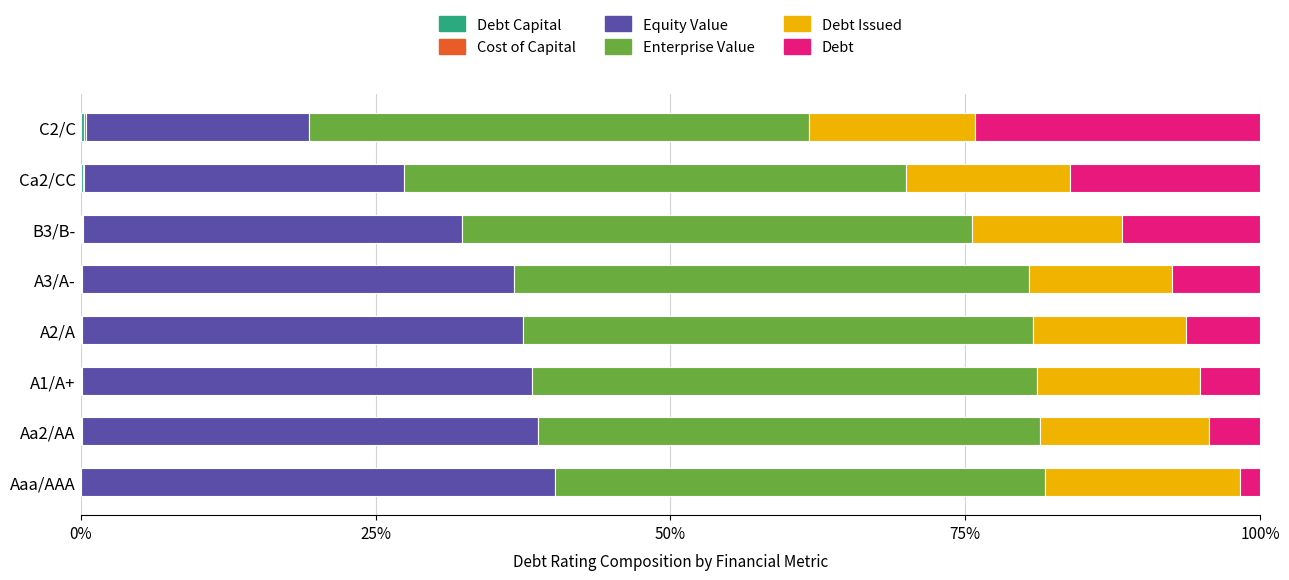

How many distinct data groups are displayed?

6